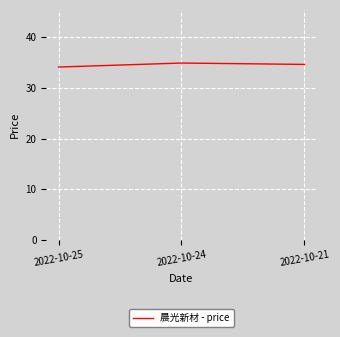

What is the ratio of the value at 2022-10-25 to the value at 2022-10-24?

1.0